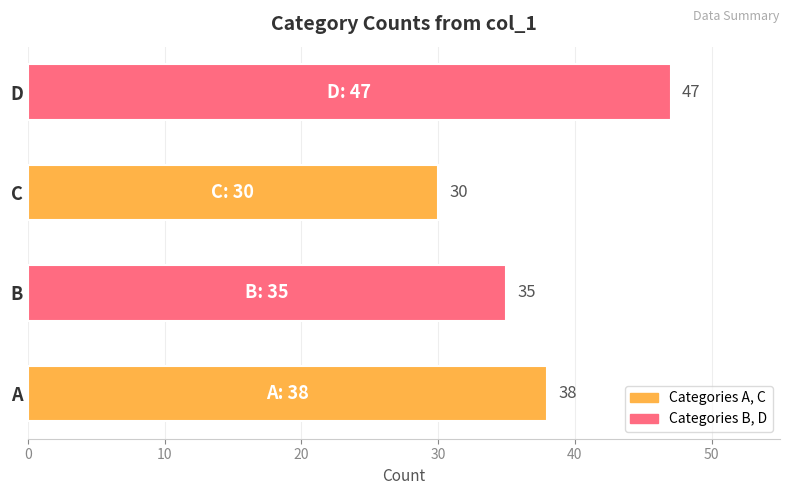

What is the difference between the maximum and second lowest values?

12